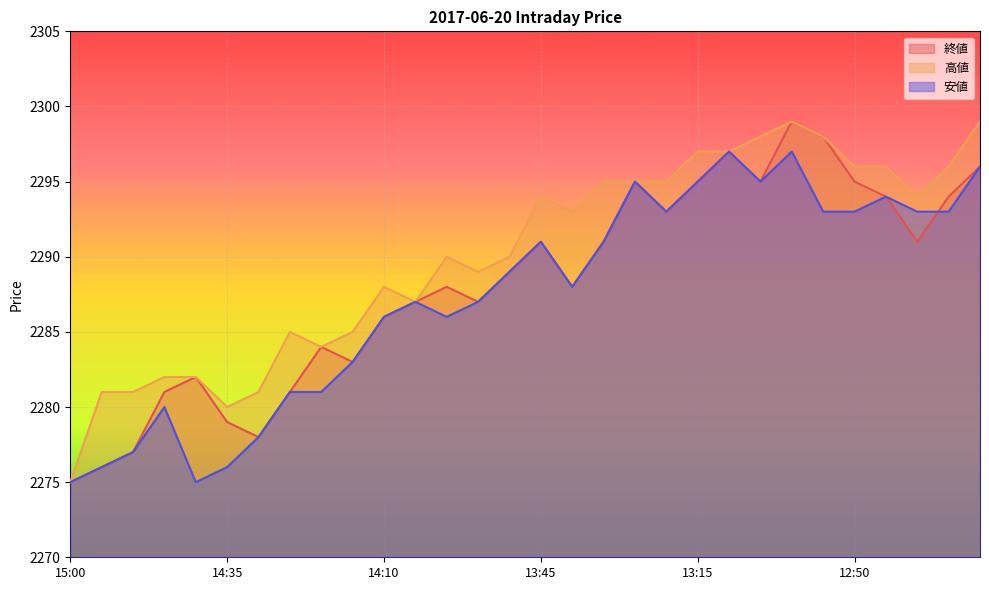

Which series has the largest total across all categories?

高値